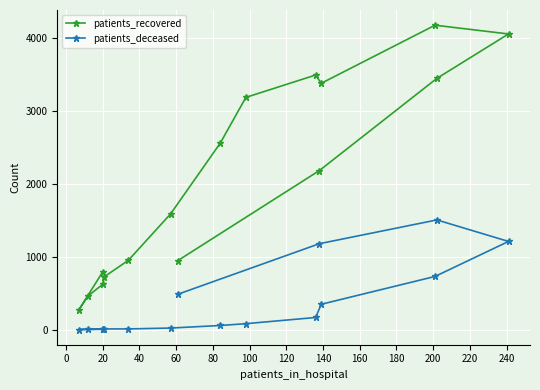

True or false: patients_recovered and patients_deceased cross at least once.

False